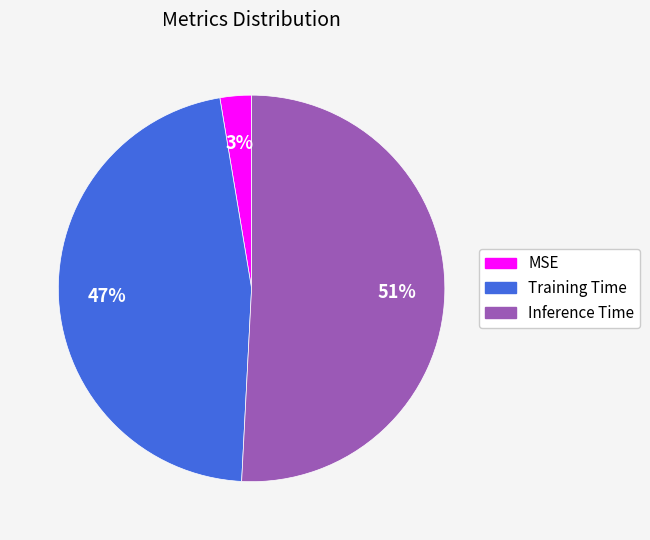

Does Inference Time represent more than half of the total?

Yes